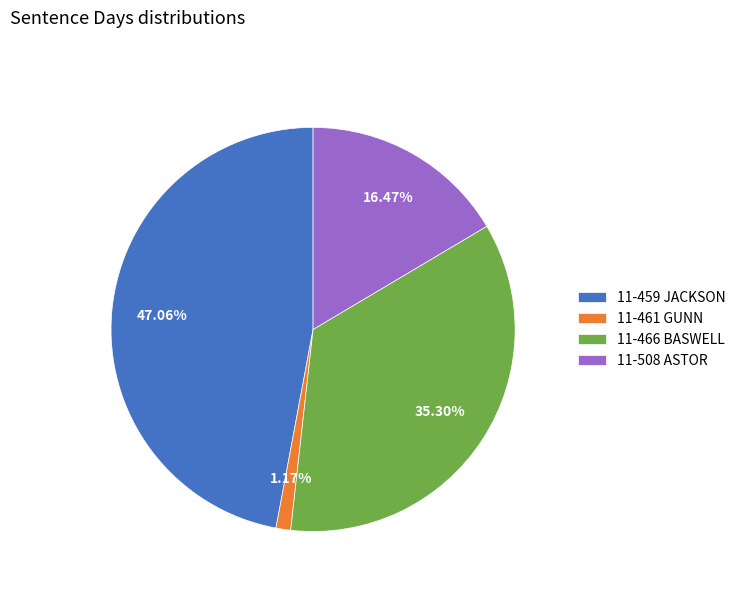

Rank the categories by value from highest to lowest.

11-459 JACKSON, 11-466 BASWELL, 11-508 ASTOR, 11-461 GUNN